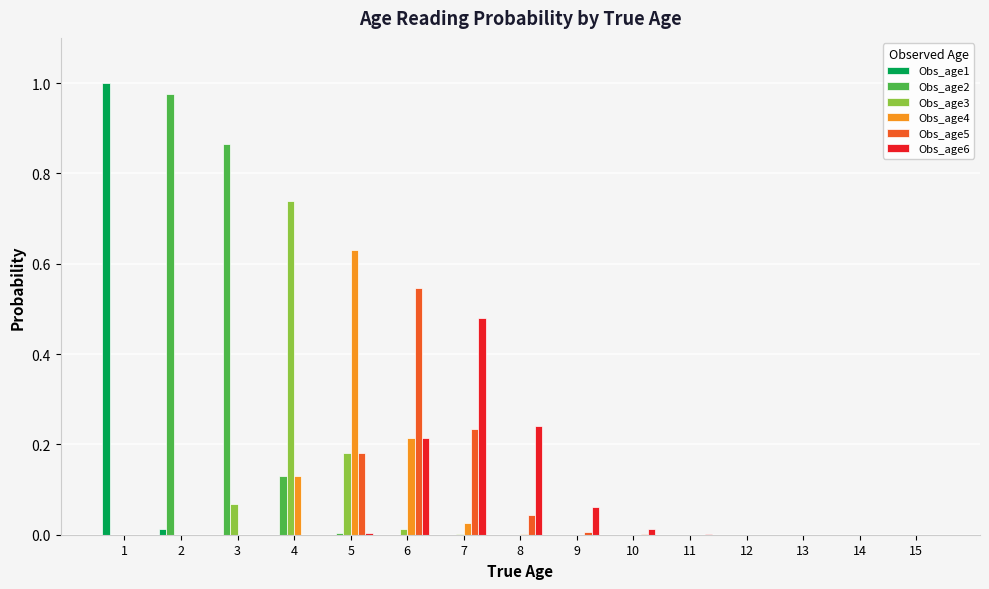

Is it true that Obs_age3 equals 0.0 at 14?

True